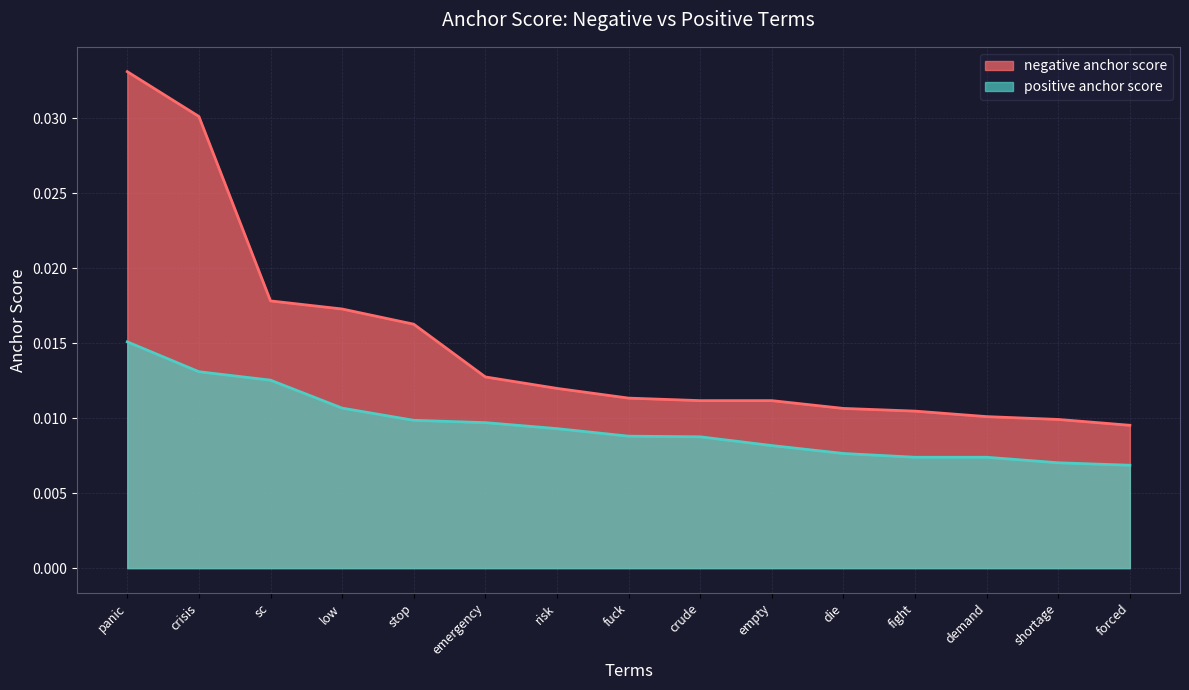

What is the sum of all positive anchor score values?

0.1